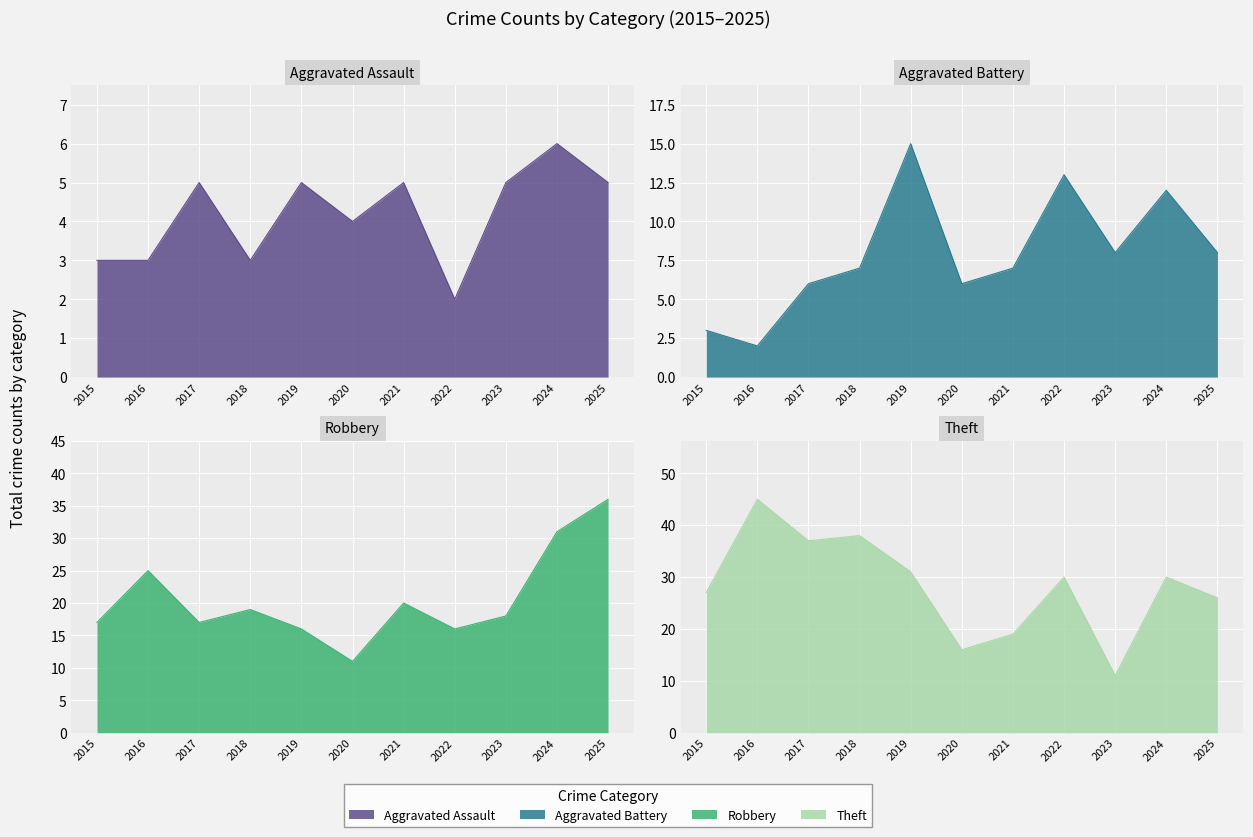

What is the value of the Aggravated Assault point at the 6th from the left?

4